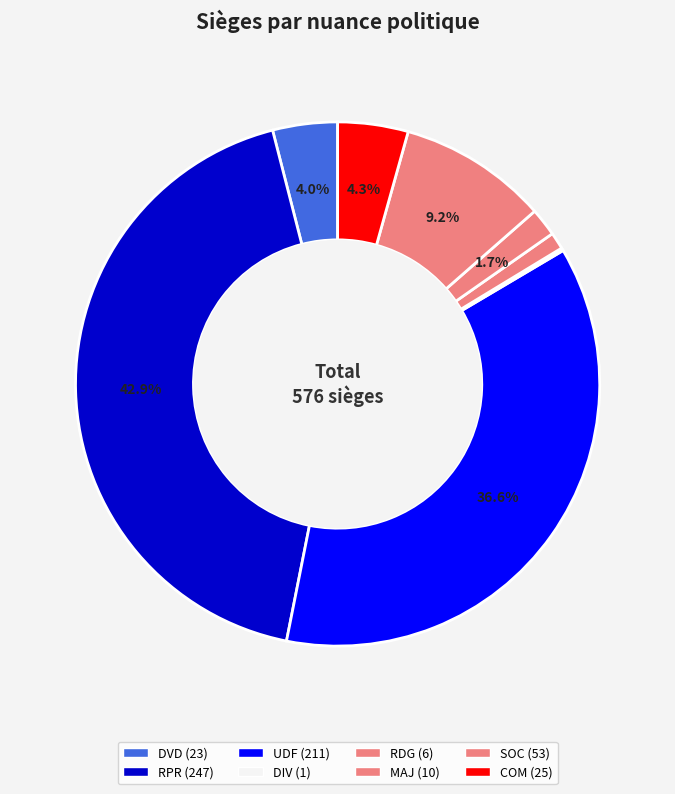

What is the largest slice in the pie chart?

RPR